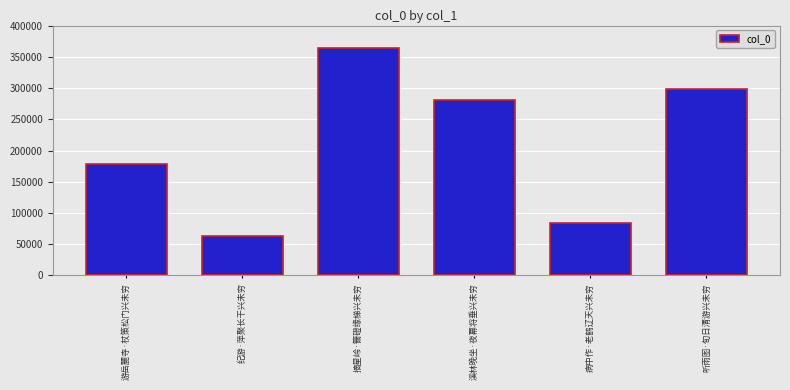

How many values are below 280348?

3